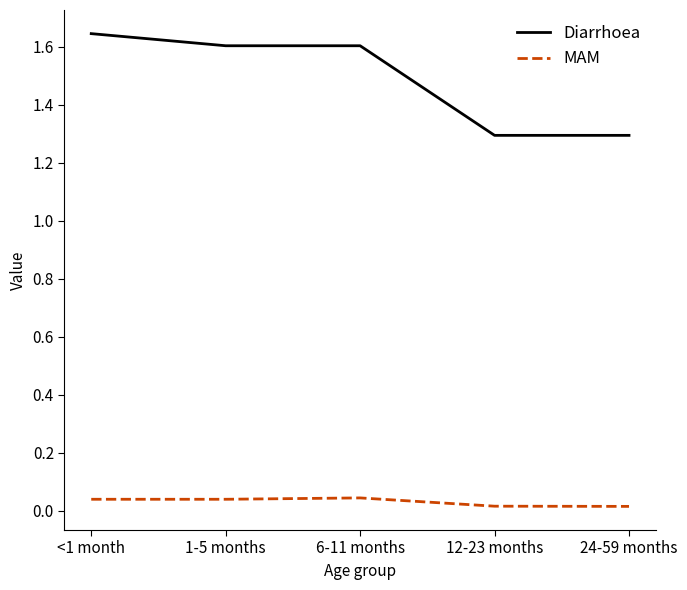

Which series has the widest spread of values?

Diarrhoea